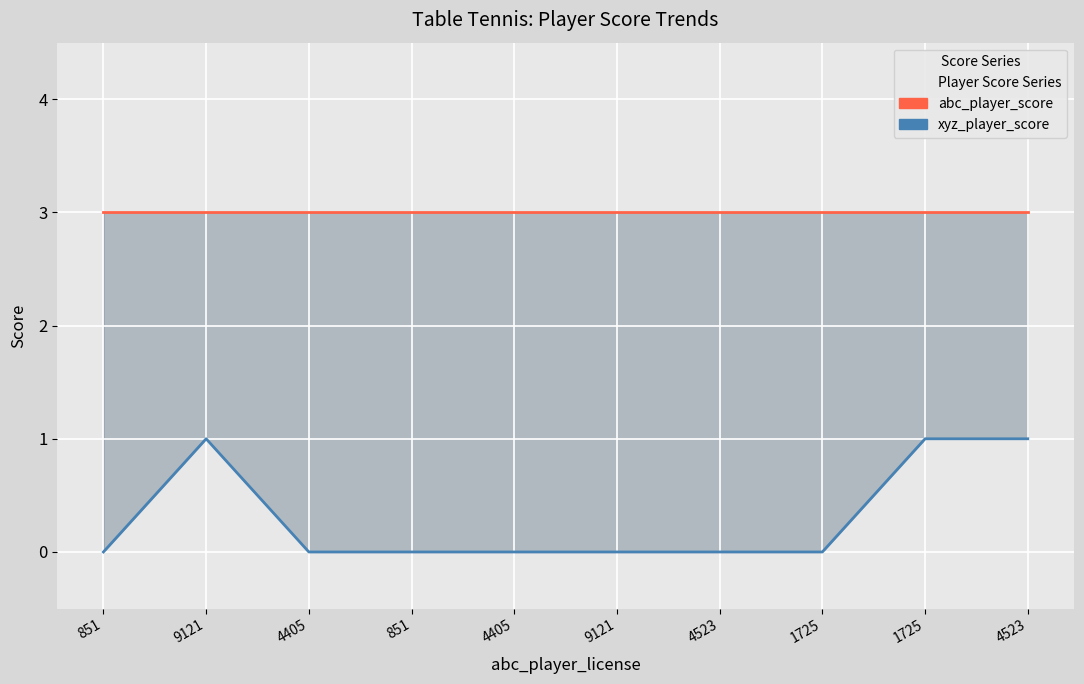

Which category has the lowest value across all series?

851